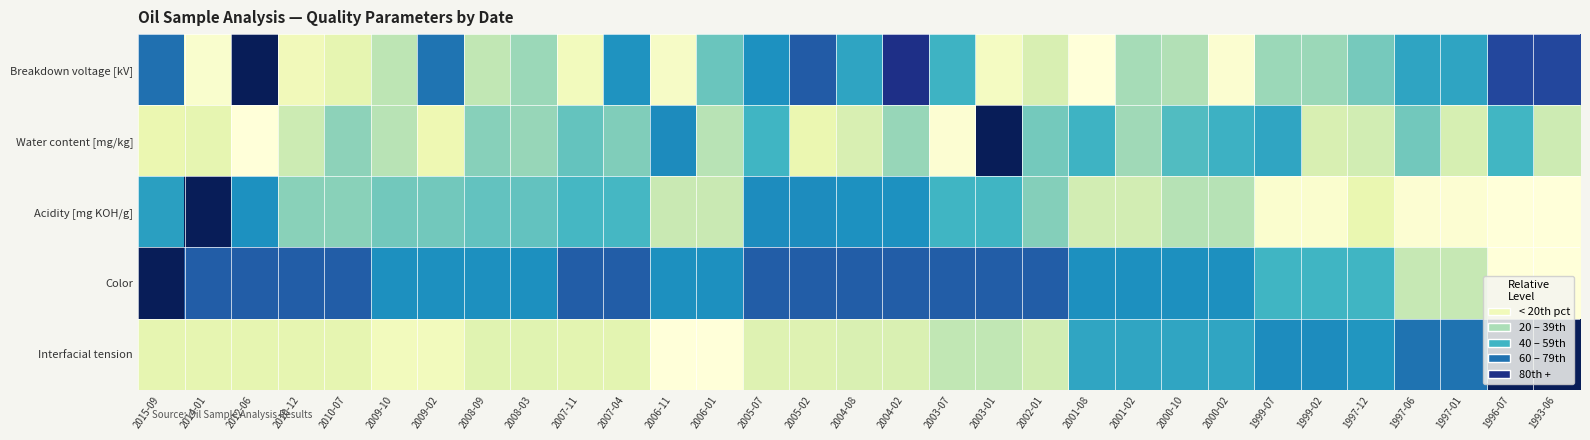

Which has a higher value, 2002-01 or 2003-07?

2003-07